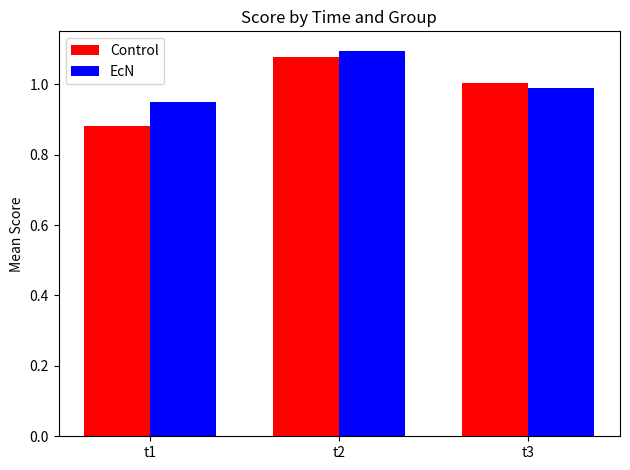

Where is Control nearest to the value 0?

t1